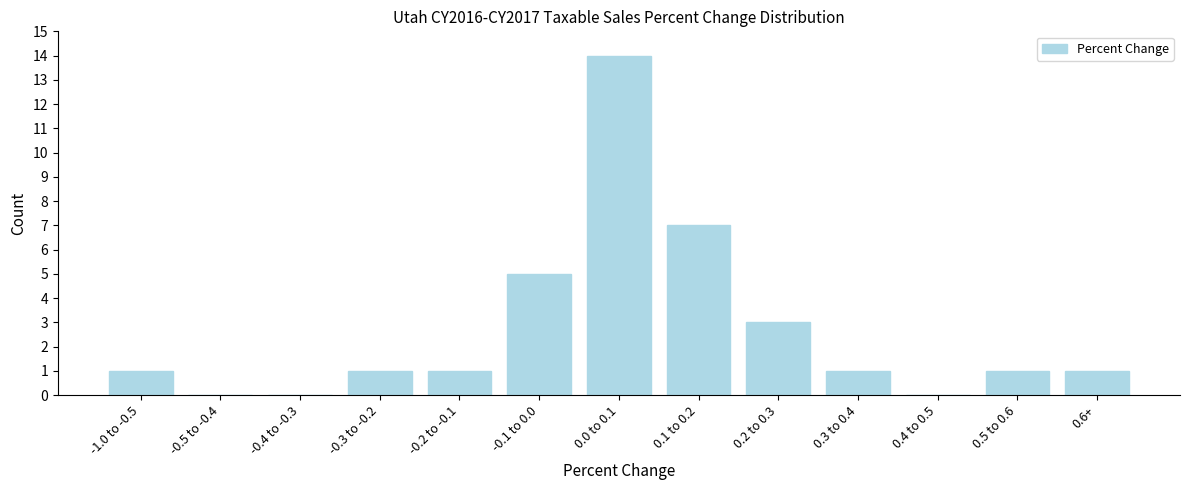

Reading right to left, list all the values displayed in this chart.

0.6+=1	0.5 to 0.6=1	0.4 to 0.5=0	0.3 to 0.4=1	0.2 to 0.3=3	0.1 to 0.2=7	0.0 to 0.1=14	-0.1 to 0.0=5	-0.2 to -0.1=1	-0.3 to -0.2=1	-0.4 to -0.3=0	-0.5 to -0.4=0	-1.0 to -0.5=1